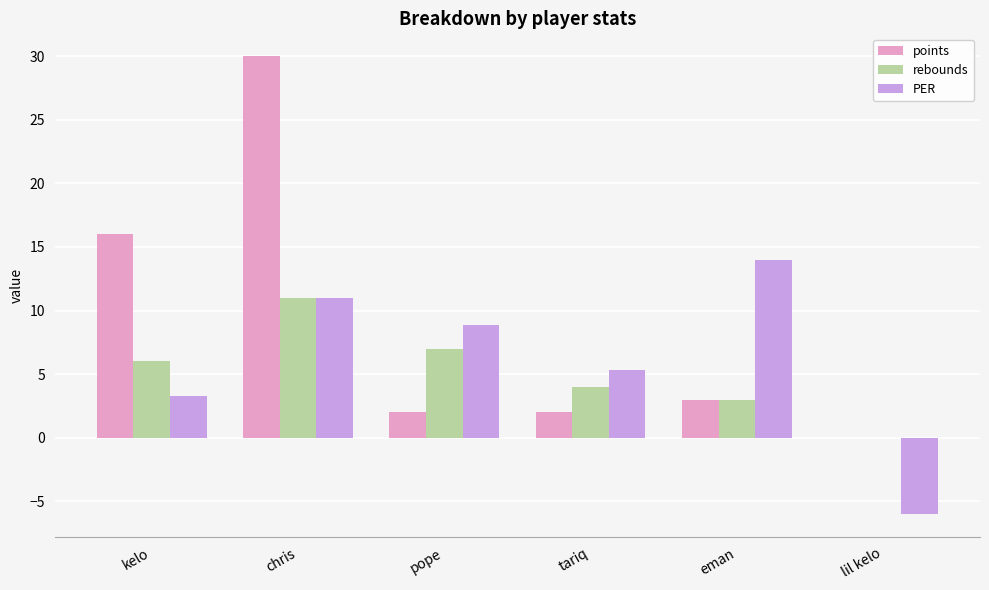

What is the sum of all rebounds values?

31.0